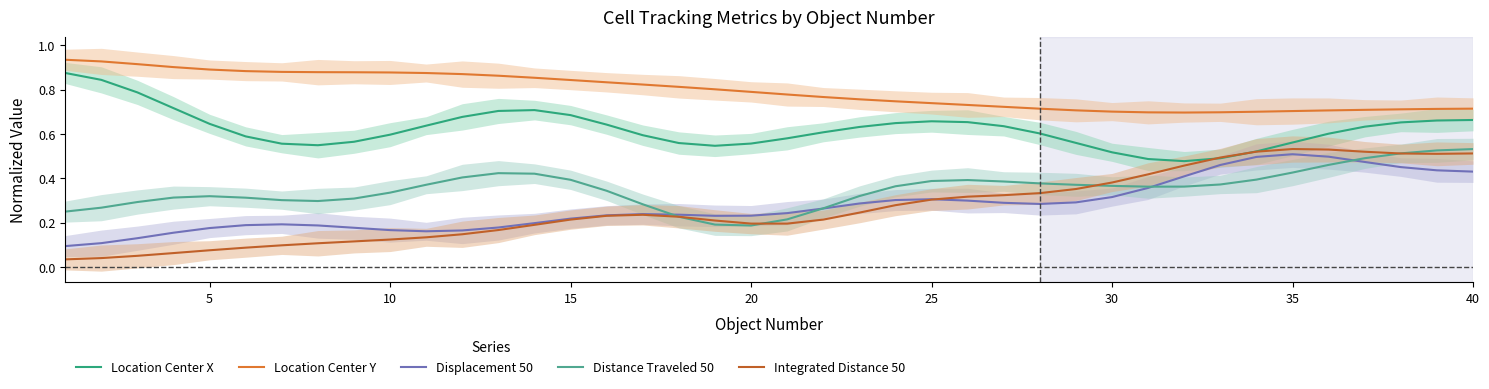

Is it true that Location Center Y equals 1.2 at 10?

False